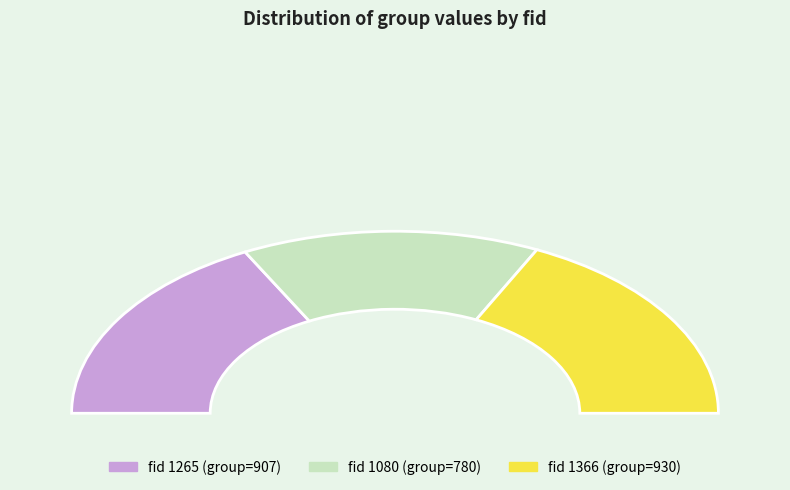

To the nearest percent, what is the combined percentage of 1080 and 1366?

65%